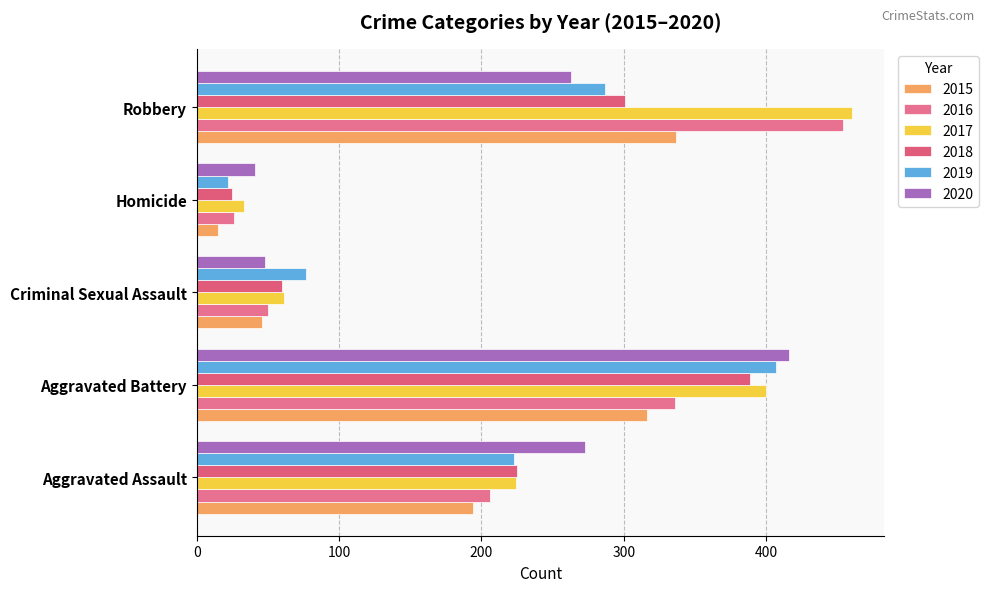

Reading right to left, extract all data points from this chart.

2015: 337	15	46	316	194
2016: 454	26	50	336	206
2017: 460	33	61	400	224
2018: 301	25	60	389	225
2019: 287	22	77	407	223
2020: 263	41	48	416	273